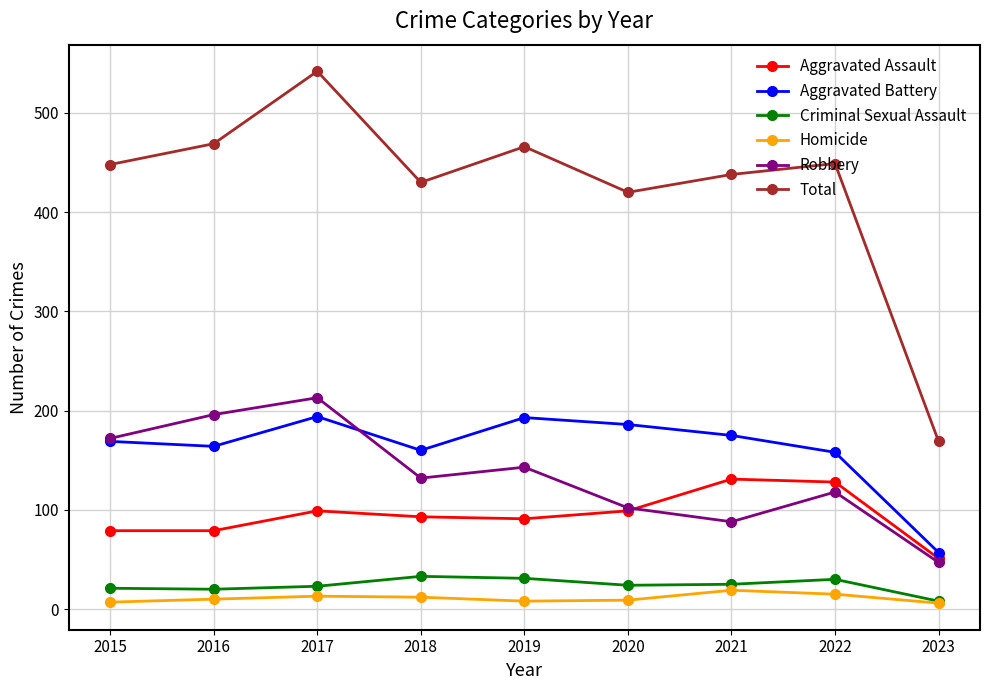

Count the number of data series in this chart.

6